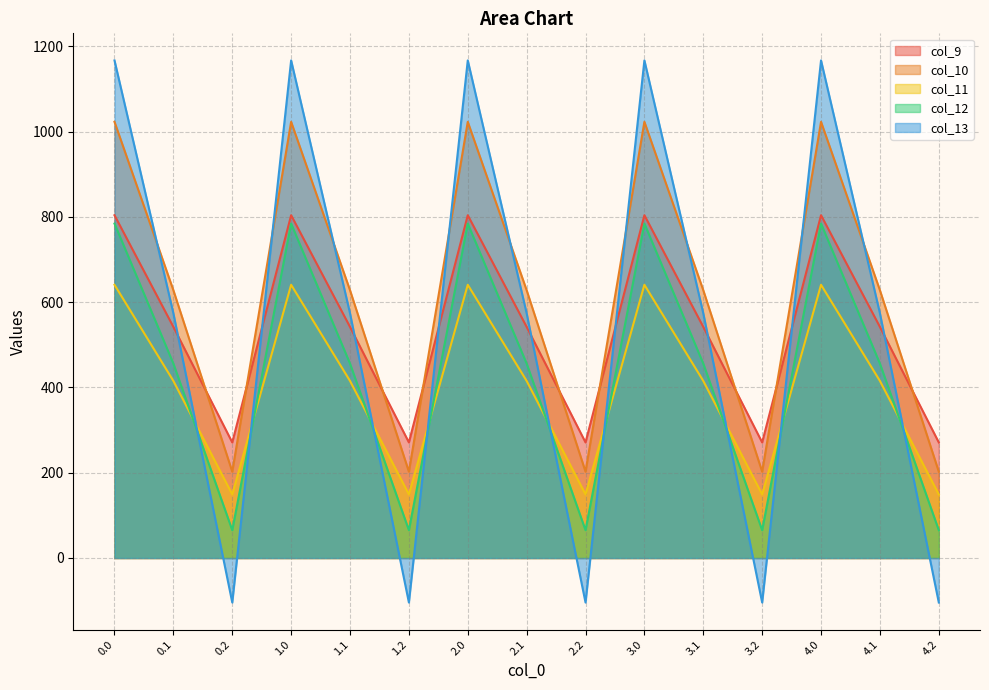

What is the difference between the maximum and minimum values in the col_11 series?

491.8